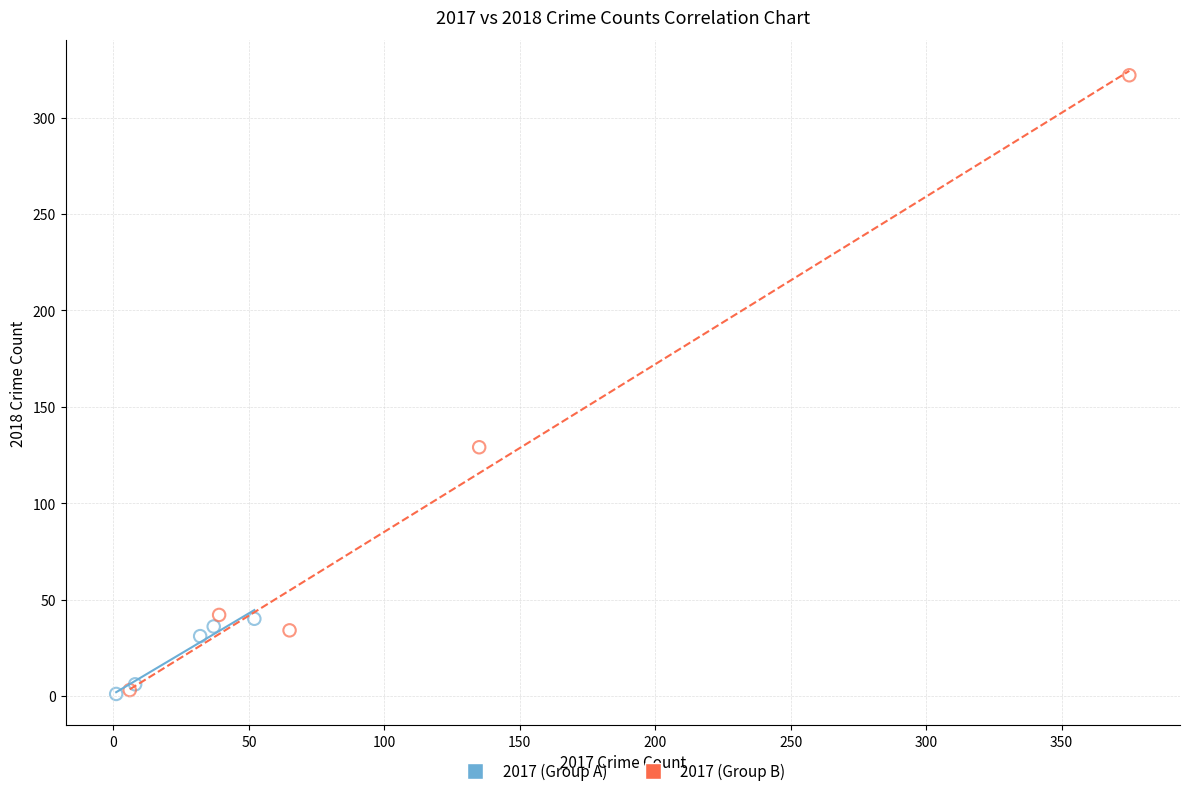

Which series has the widest spread of Y values?

2017 (Group B)